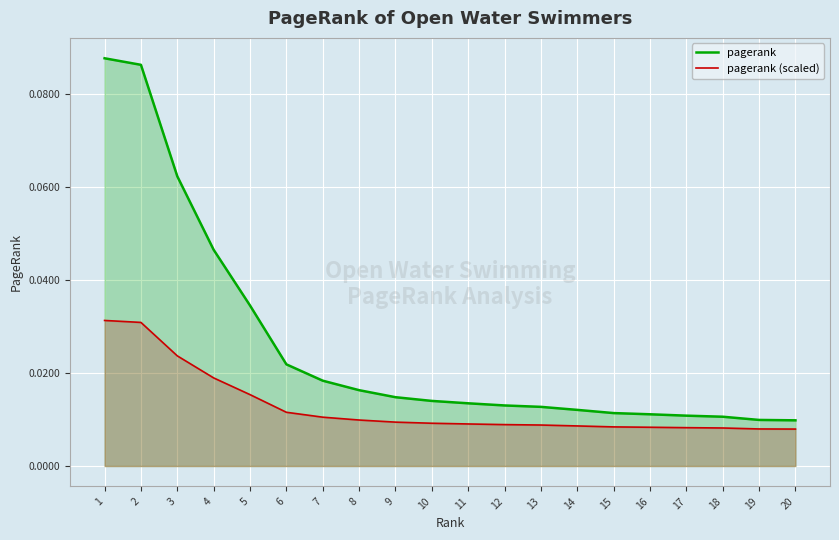

What are all the series names shown in the legend?

pagerank, pagerank (scaled)